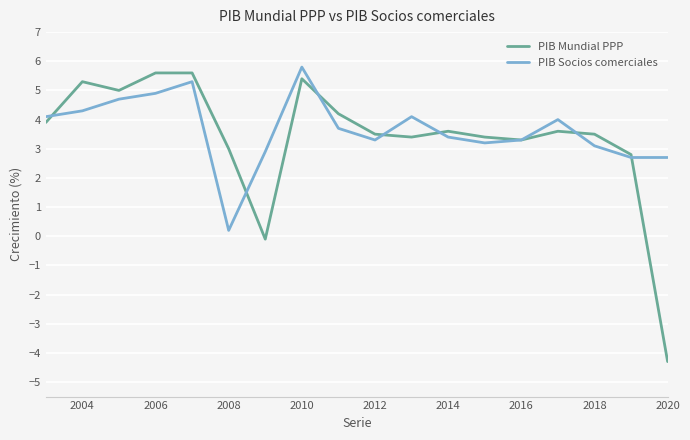

Which series has the widest spread of values?

PIB Mundial PPP